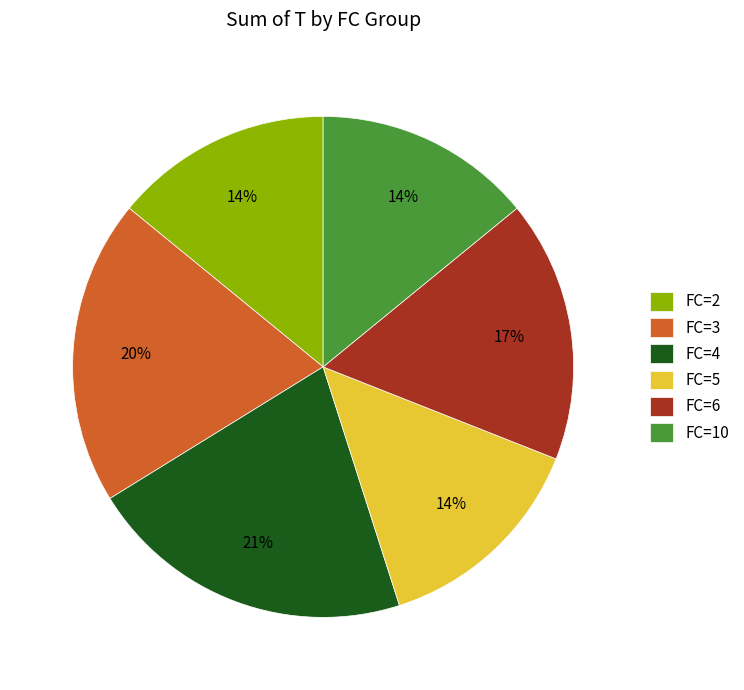

How many slices are in this pie chart?

6